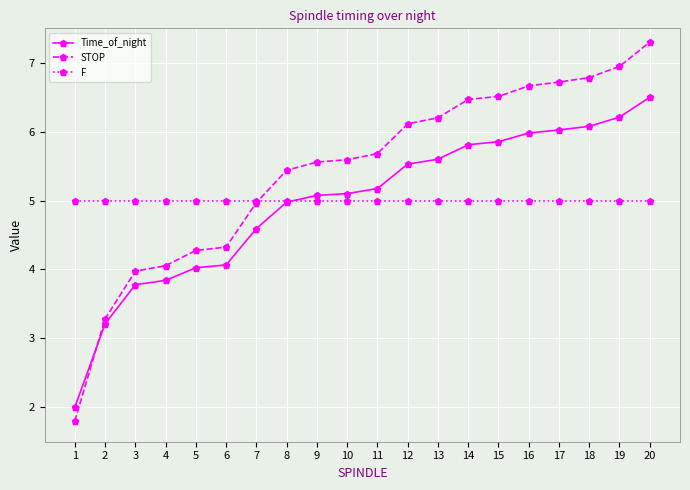

What is the sum of all Time_of_night values?

99.4